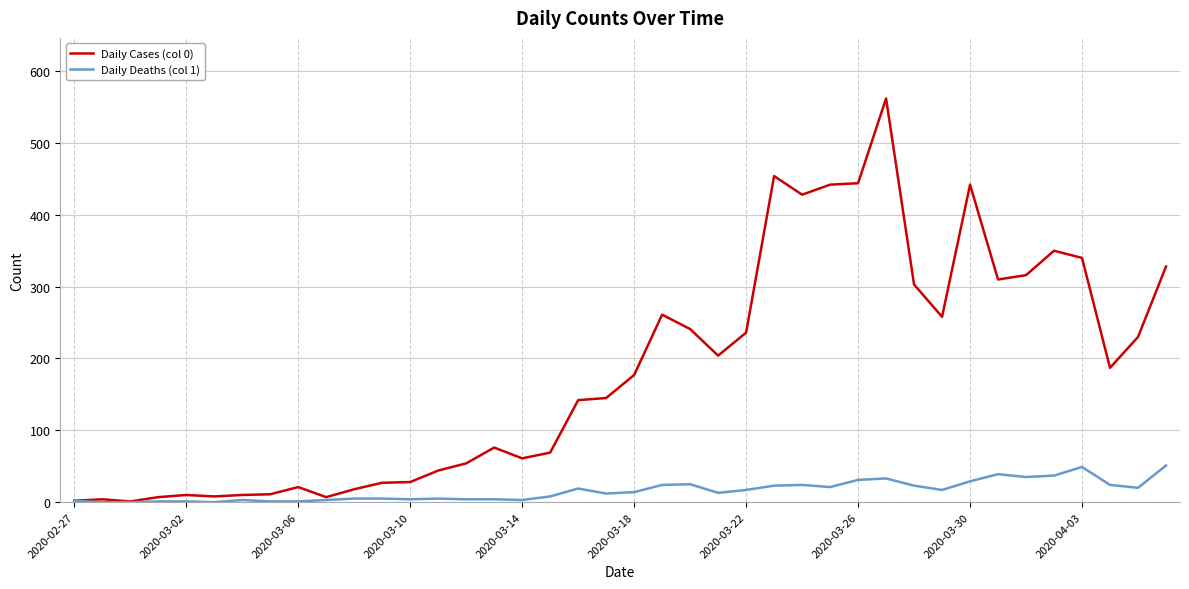

List the series in order of their overall mean, lowest first.

Daily Deaths (col 1), Daily Cases (col 0)